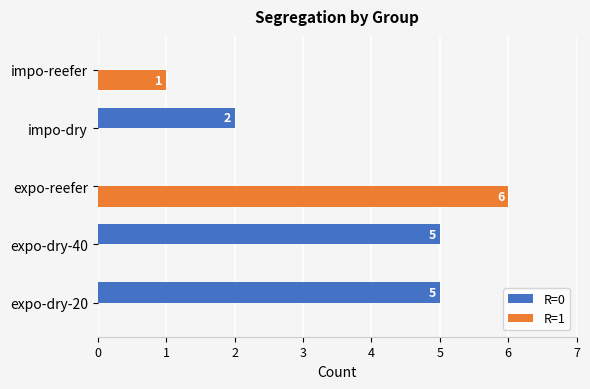

Which series changed the most between impo-dry and impo-reefer?

R=0